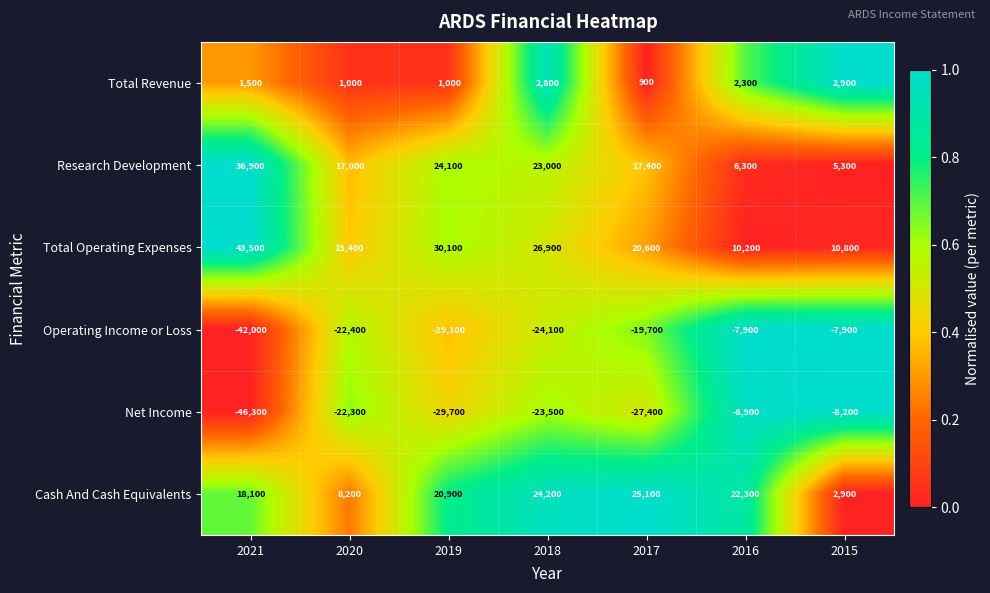

At 2017, list the series in order from largest to smallest.

Cash And Cash Equivalents, Total Operating Expenses, Research Development, Total Revenue, Operating Income or Loss, Net Income